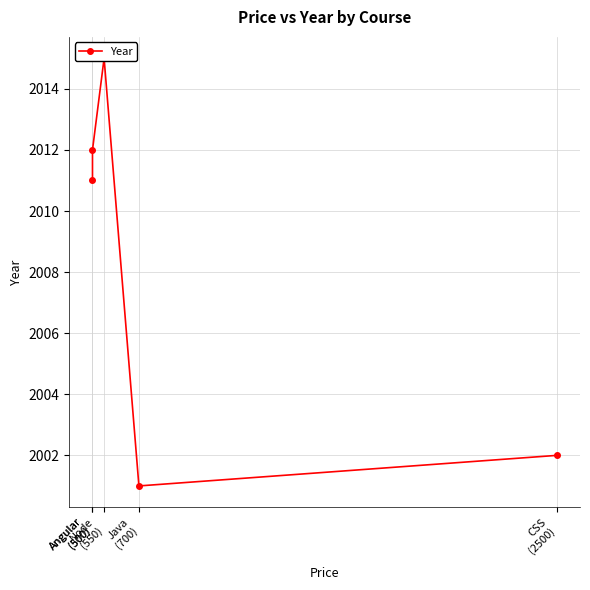

Rank the categories by value from lowest to highest.

Java
(700), CSS
(2500), Angular
(500), Angular
(500), Node
(550)